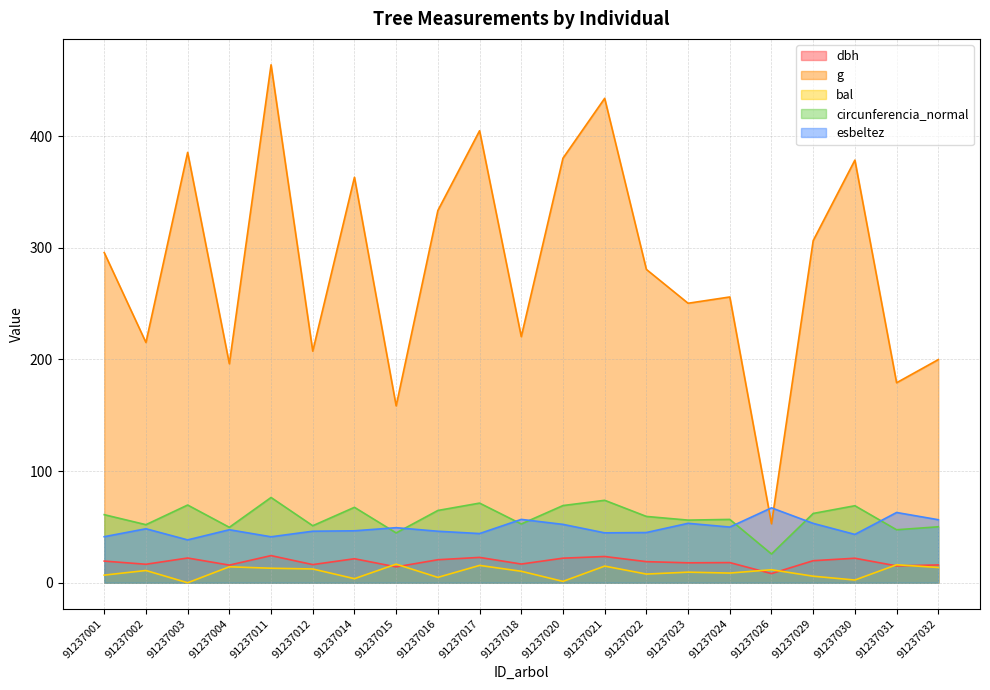

Does the chart display data point markers on the line(s)?

No